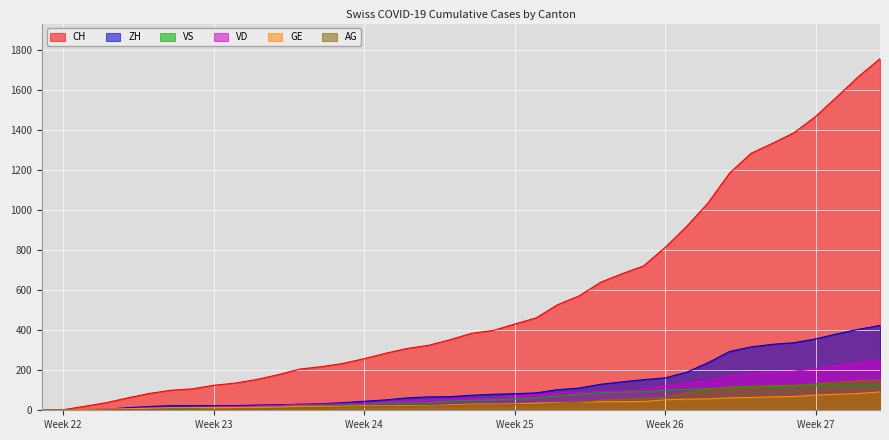

What is the highest value of the AG series?

153